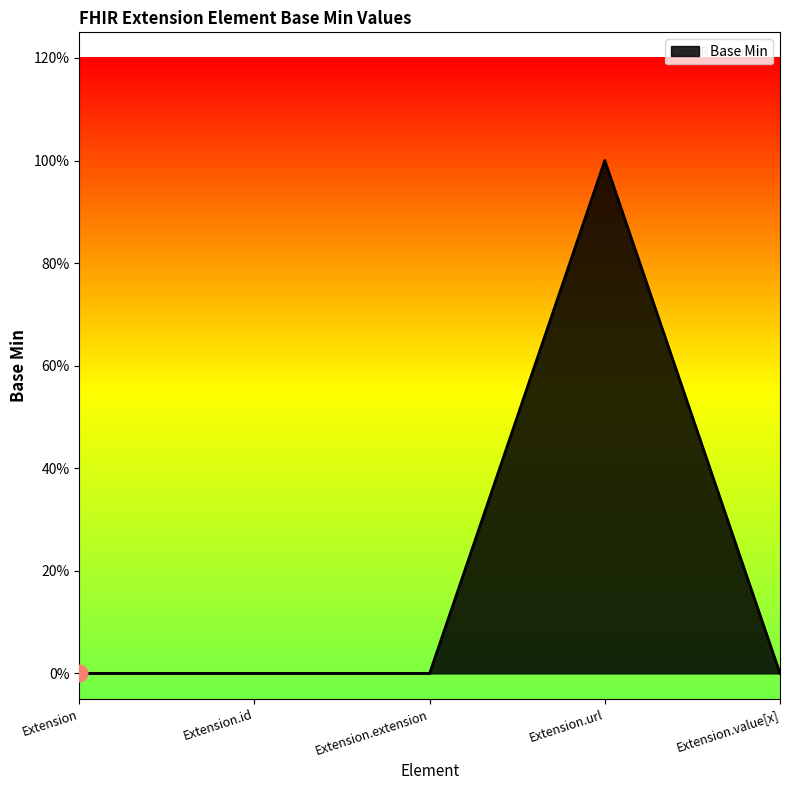

Does the chart have visible grid lines?

No